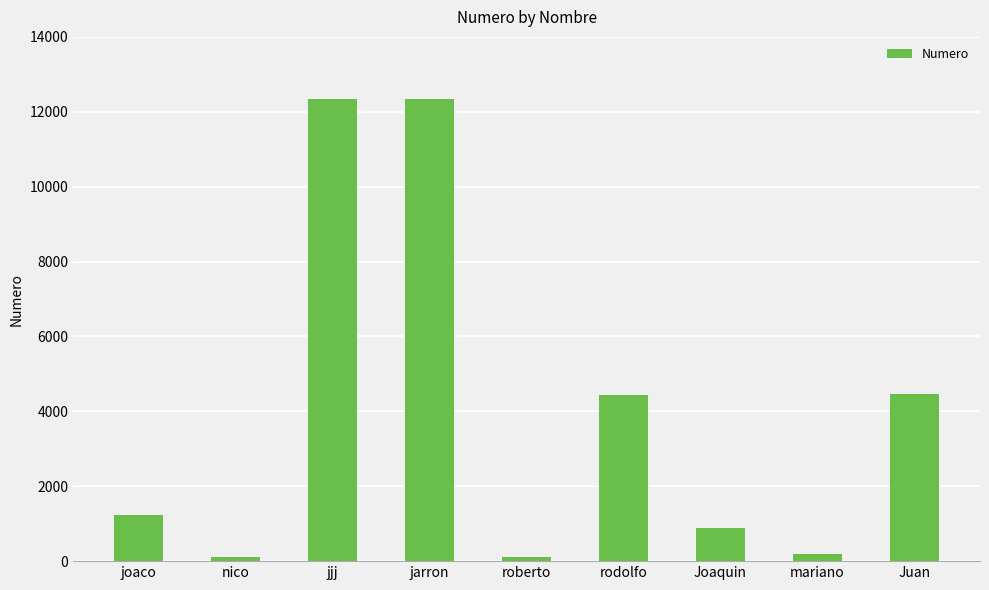

Between rodolfo and joaco, which is larger?

rodolfo